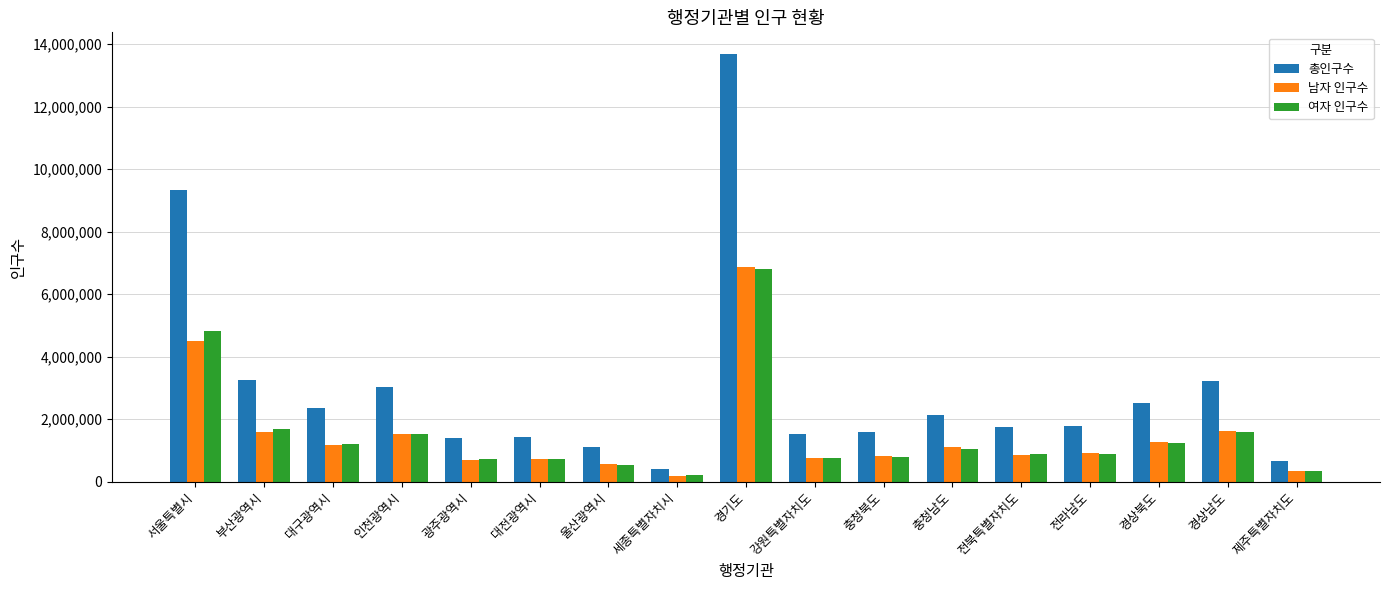

Does the chart contain stacked bars?

No